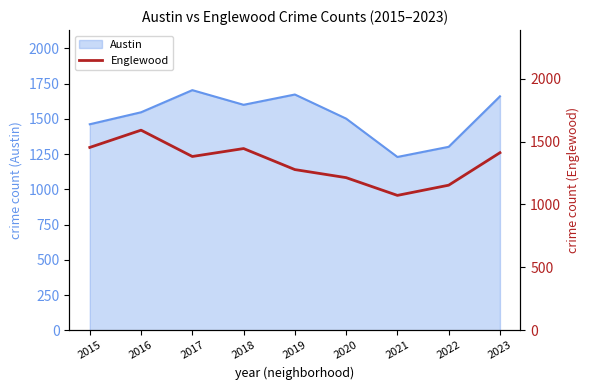

True or false: the data shows 835 at 2017.

False